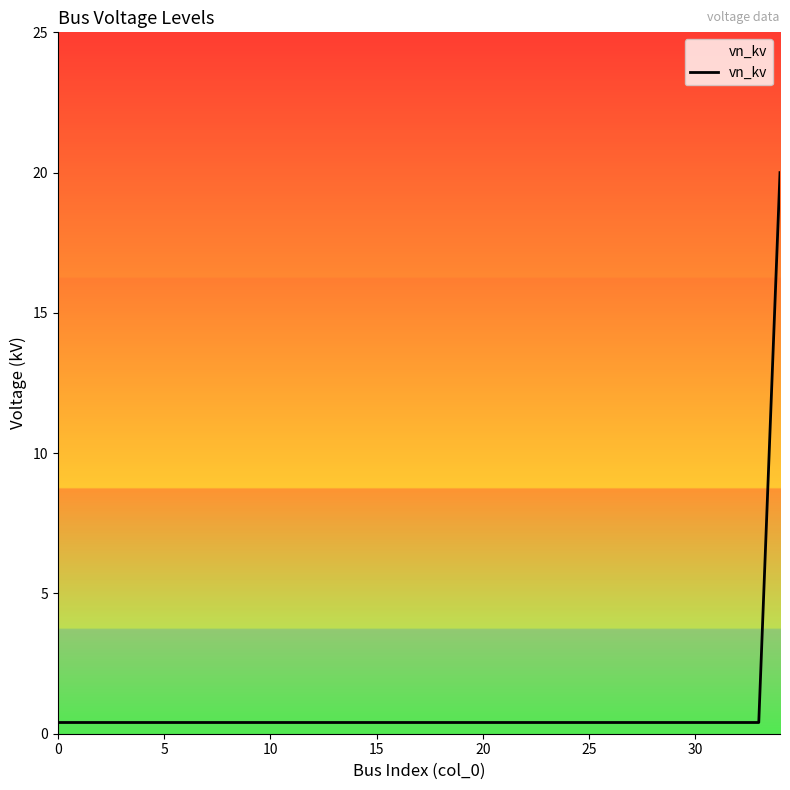

What is the maximum value shown in the chart?

20.0